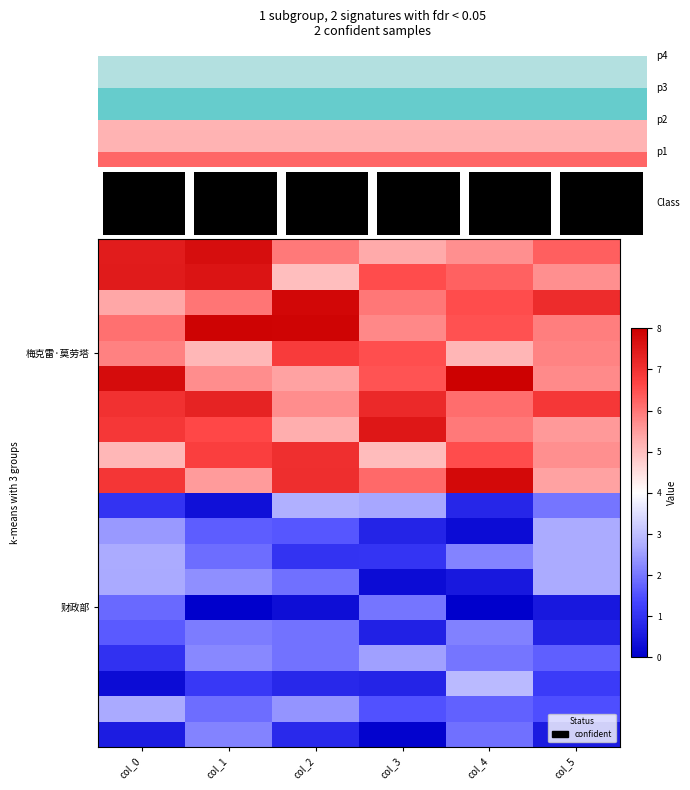

Count the number of data series in this chart.

20